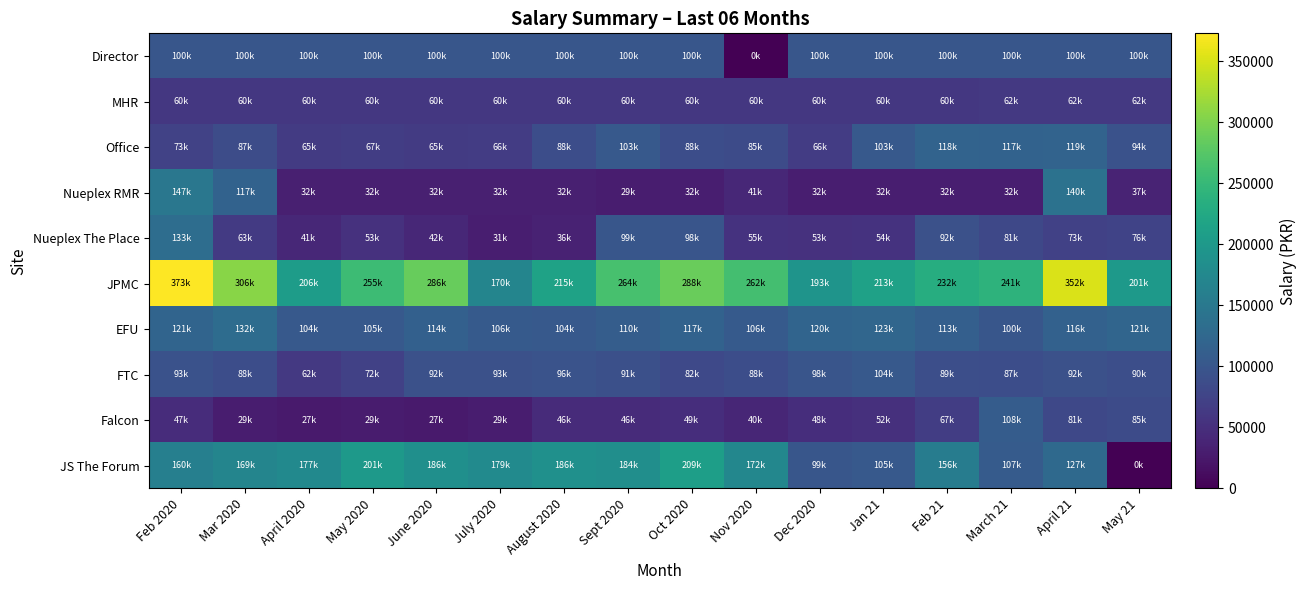

How many series are shown in this chart?

10